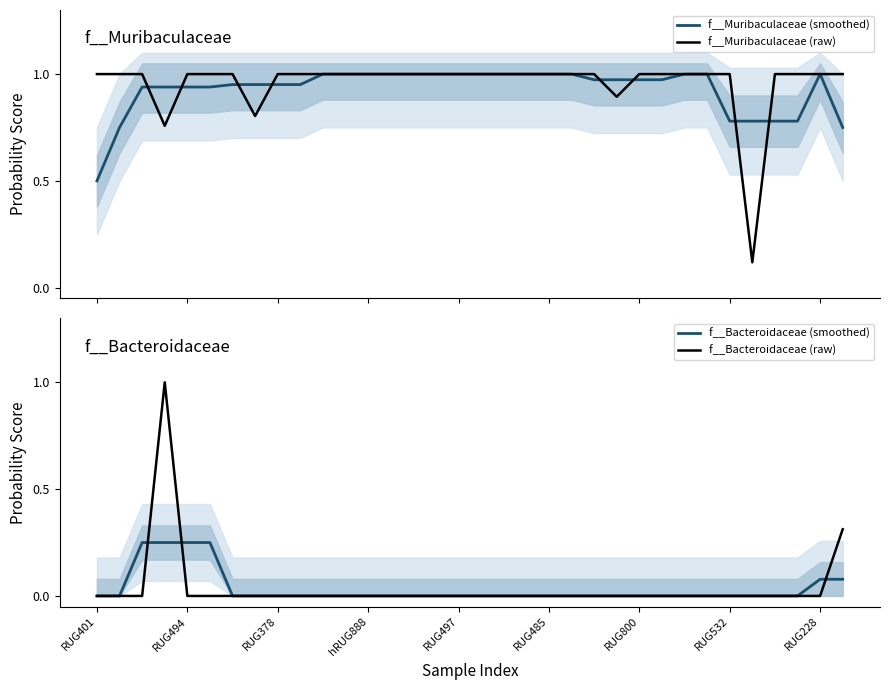

Which category has the lowest value across all series?

RUG401